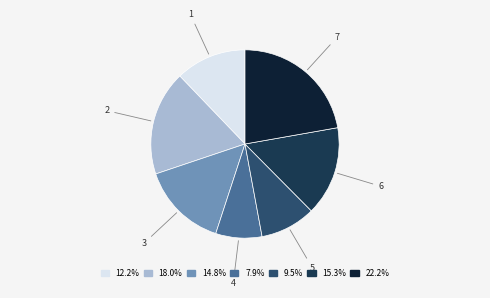

Is there a majority slice in this chart?

No